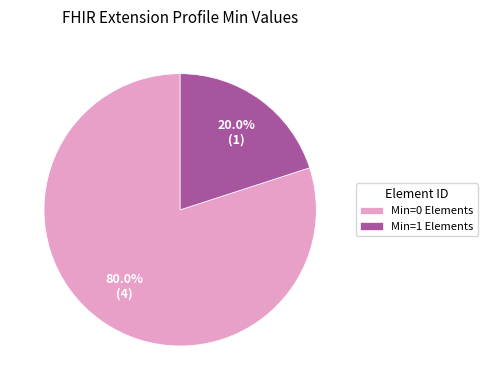

To the nearest percent, what is the difference between the largest and smallest slice percentages?

60%